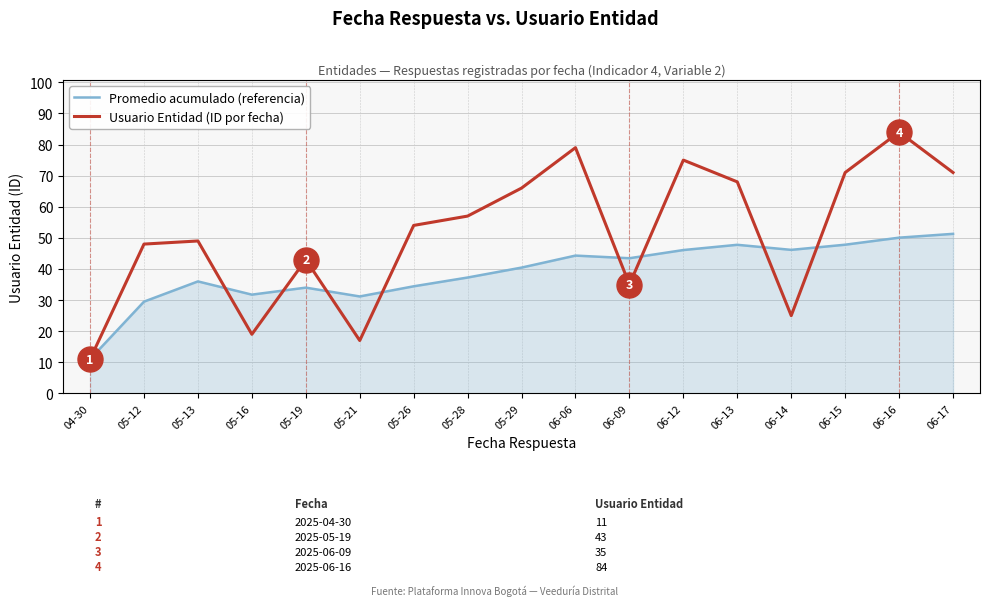

Where is the first local maximum for Promedio acumulado (referencia)?

05-13